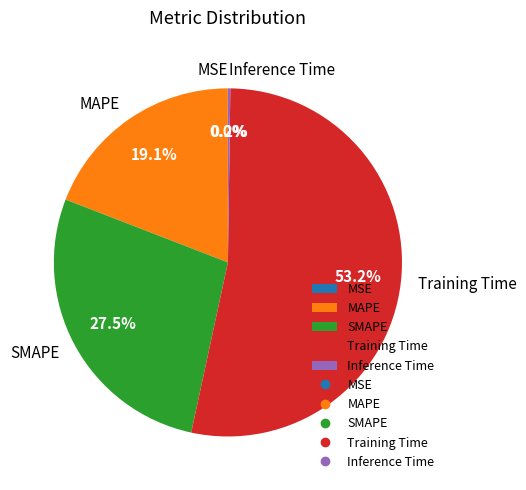

To the nearest percent, what is the difference between the largest and smallest slice percentages?

53%